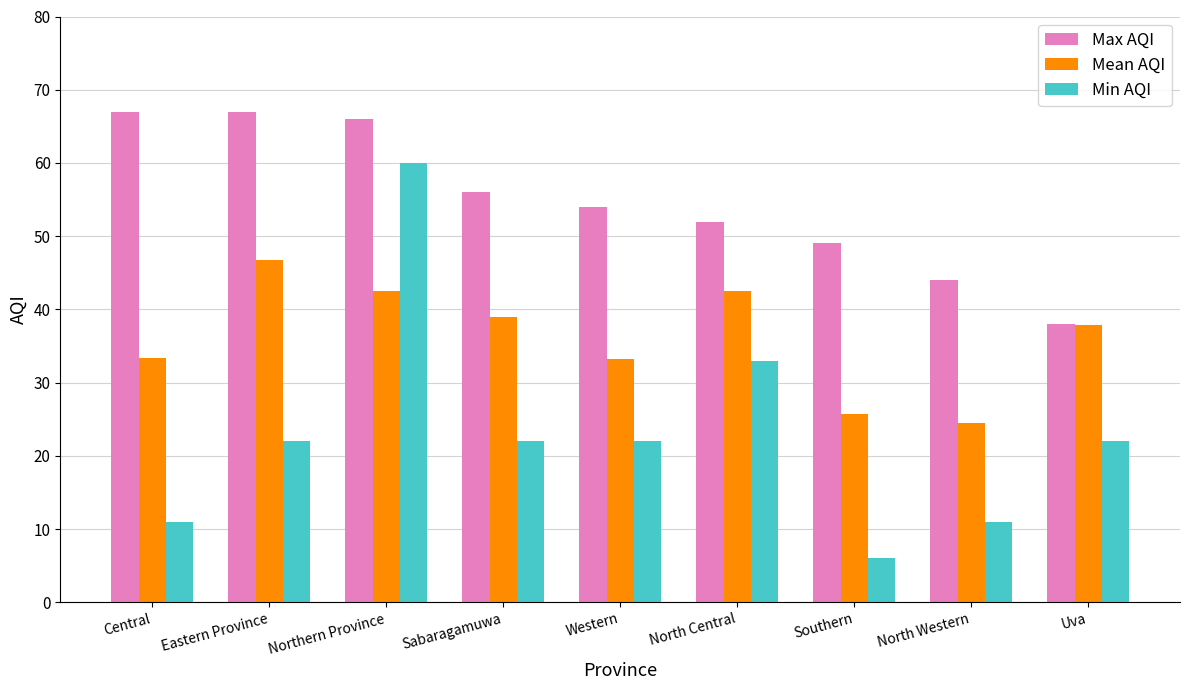

Which label corresponds to the smallest value in the chart?

Southern